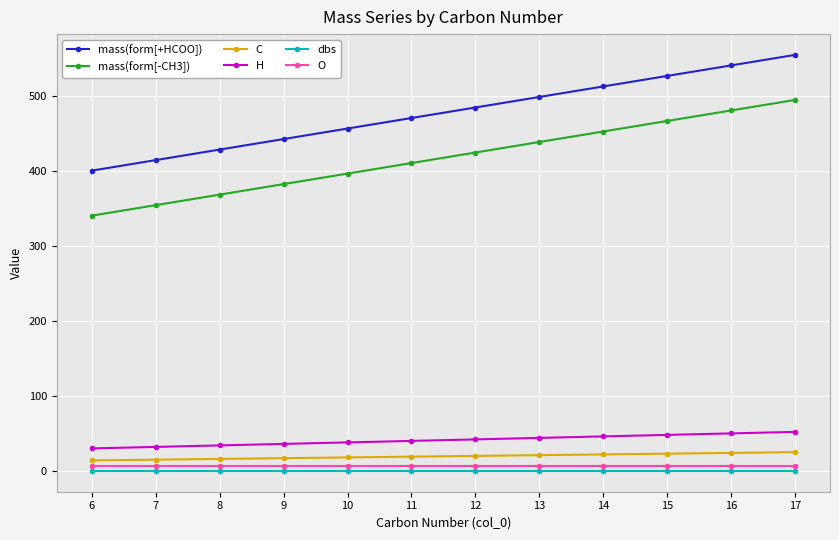

The value of mass(form[+HCOO]) at 9 is 277.8. True or false?

False